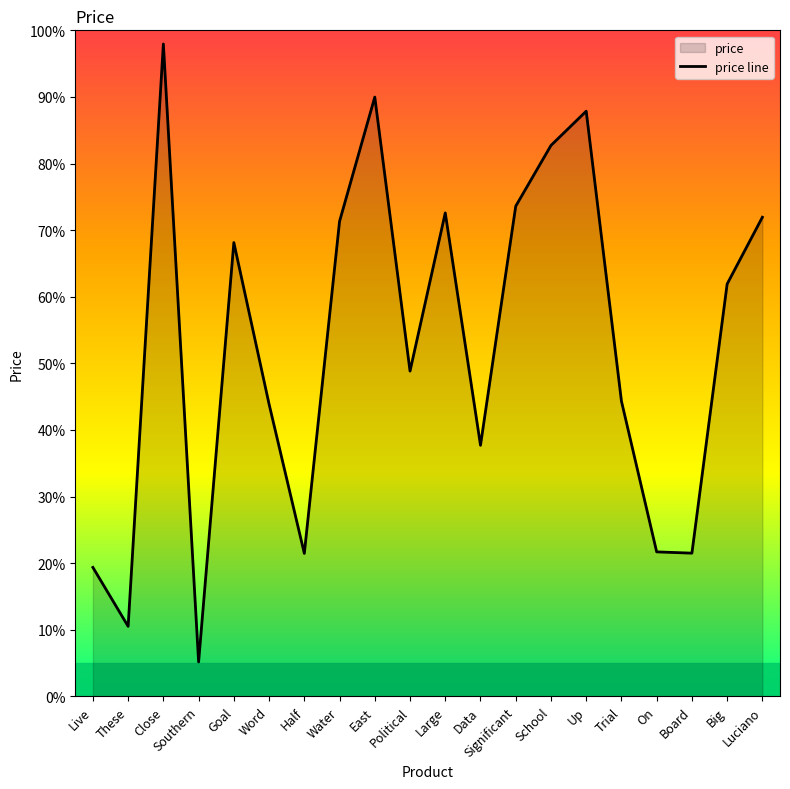

List the labels in order of value, smallest first.

Southern, These, Live, Half, Board, On, Data, Word, Trial, Political, Big, Goal, Water, Luciano, Large, Significant, School, Up, East, Close